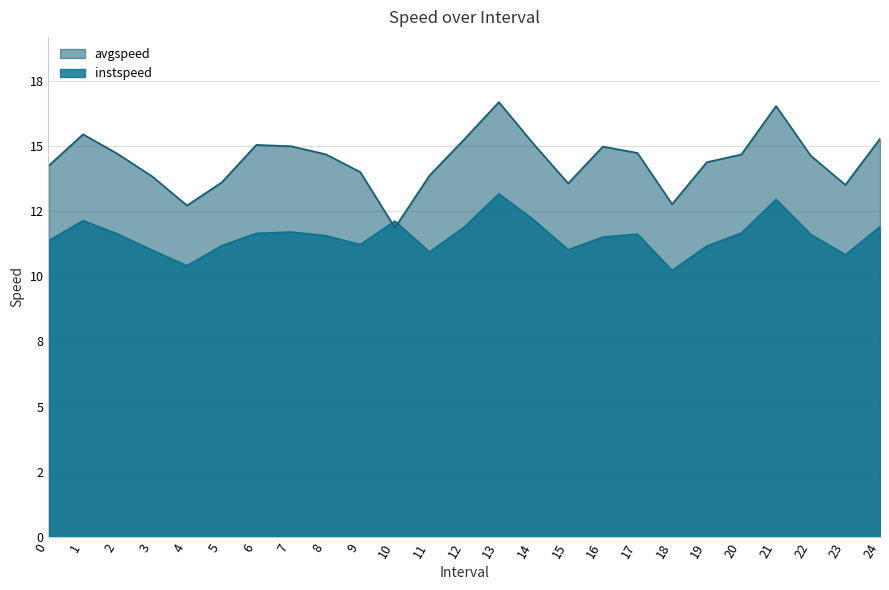

Reading right to left, extract all data points from this chart.

instspeed: 24=11.9	23=10.8	22=11.6	21=12.9	20=11.7	19=11.2	18=10.2	17=11.6	16=11.5	15=11.0	14=12.2	13=13.2	12=11.9	11=10.9	10=12.1	9=11.2	8=11.6	7=11.7	6=11.6	5=11.2	4=10.4	3=11.0	2=11.6	1=12.1	0=11.4
avgspeed: 24=15.3	23=13.5	22=14.6	21=16.5	20=14.7	19=14.4	18=12.8	17=14.7	16=15.0	15=13.6	14=15.1	13=16.7	12=15.2	11=13.9	10=11.9	9=14.0	8=14.7	7=15.0	6=15.0	5=13.6	4=12.7	3=13.8	2=14.7	1=15.4	0=14.2